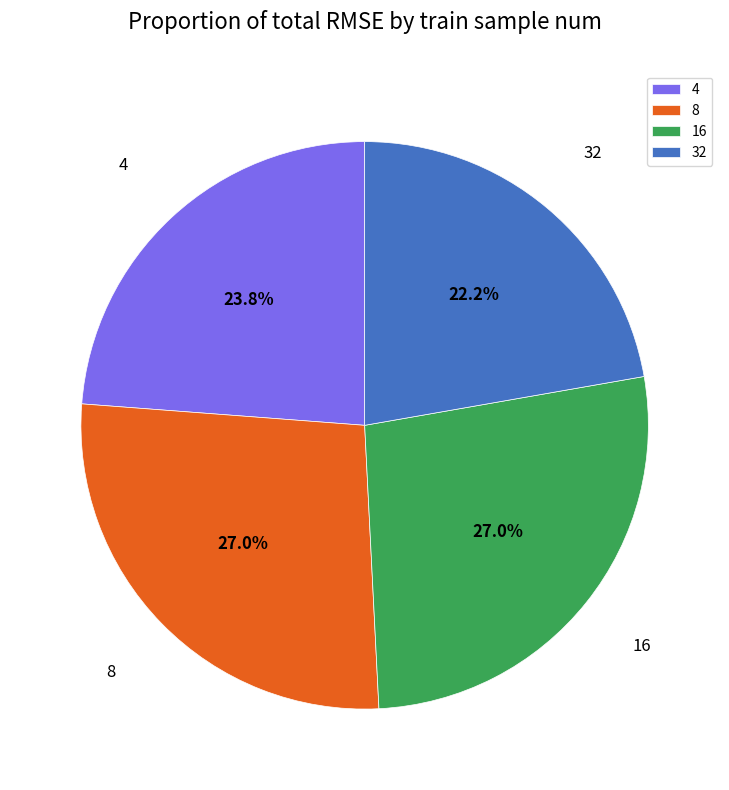

Count the number of slices in the pie.

4